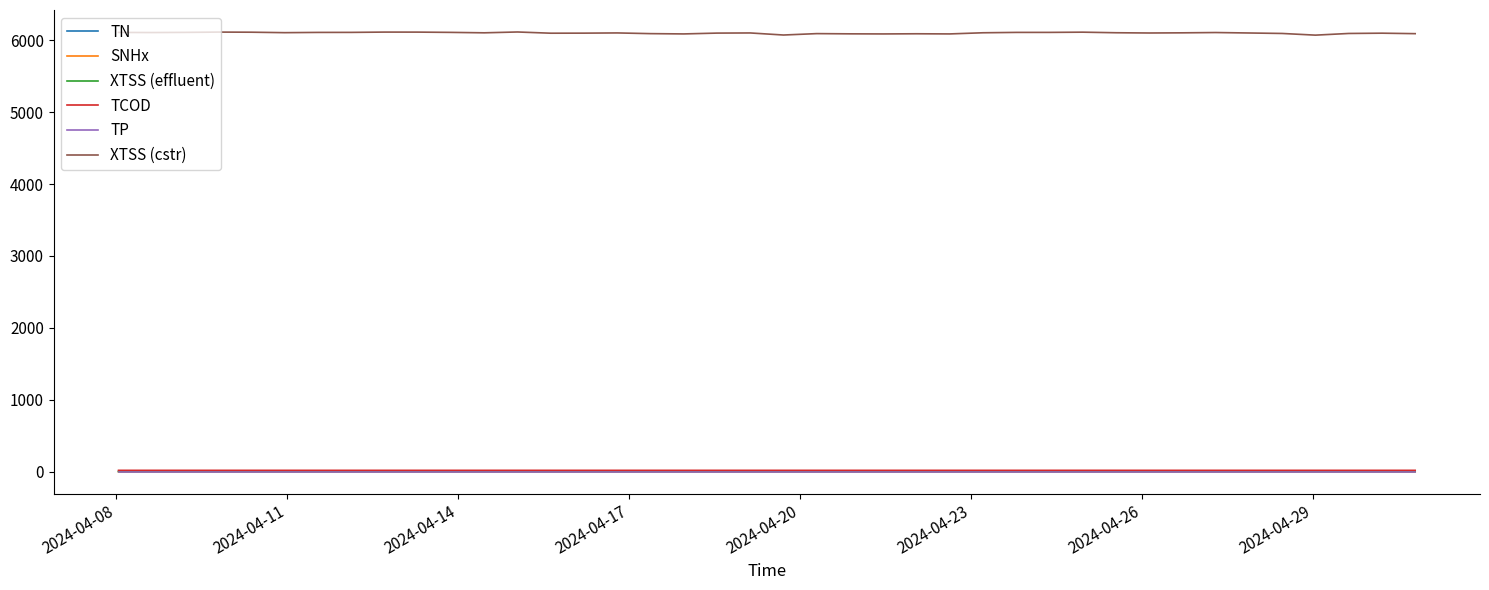

What are all the series names shown in the legend?

TN, SNHx, XTSS (effluent), TCOD, TP, XTSS (cstr)